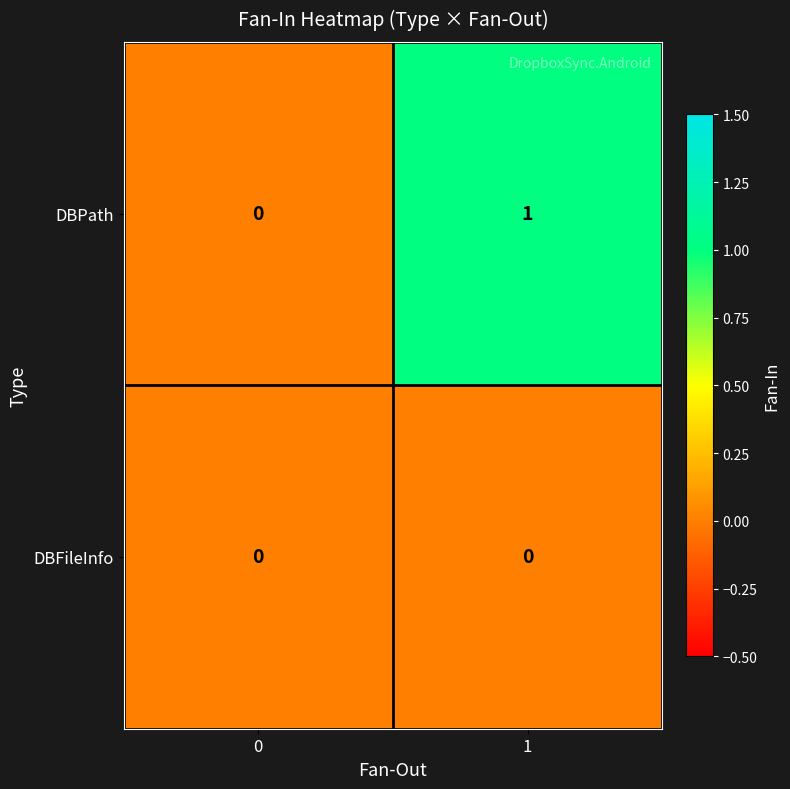

Which series has the largest range (max minus min)?

DBPath